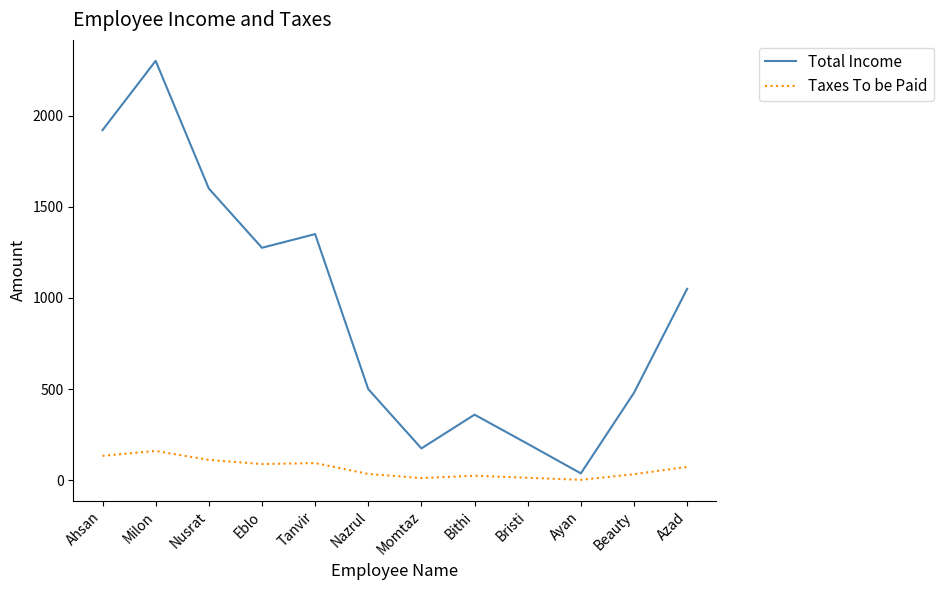

Where is Total Income nearest to the value 1169?

Eblo